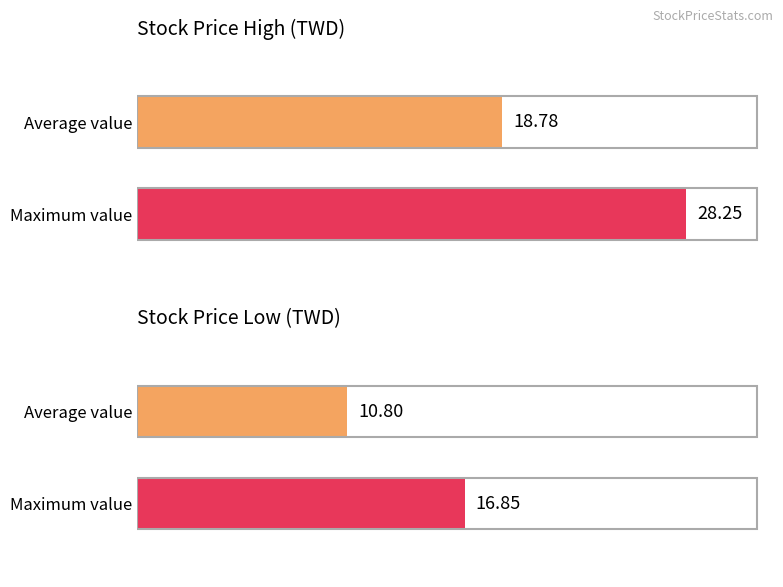

The Stock Price High series shows 49.3 at 2016. True or false?

False